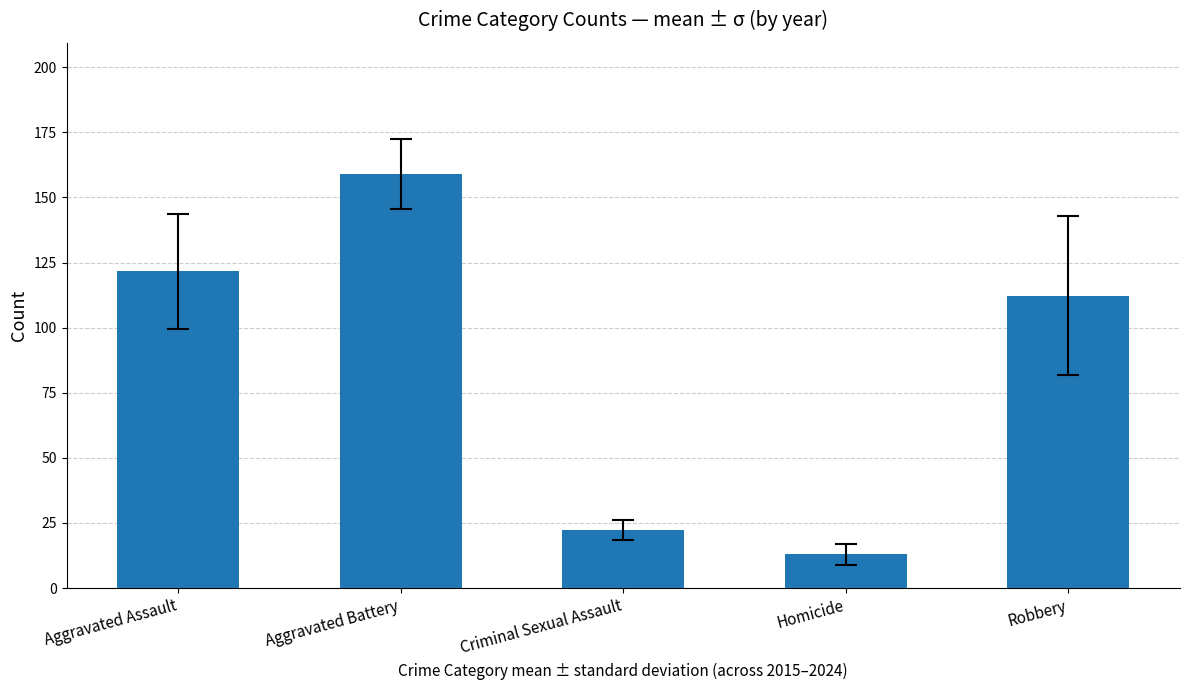

Which has a higher value, Aggravated Battery or Robbery?

Aggravated Battery